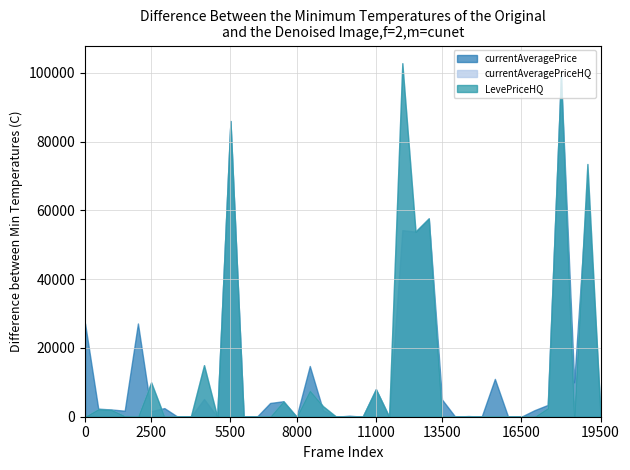

What is the greatest value displayed?

102803.8